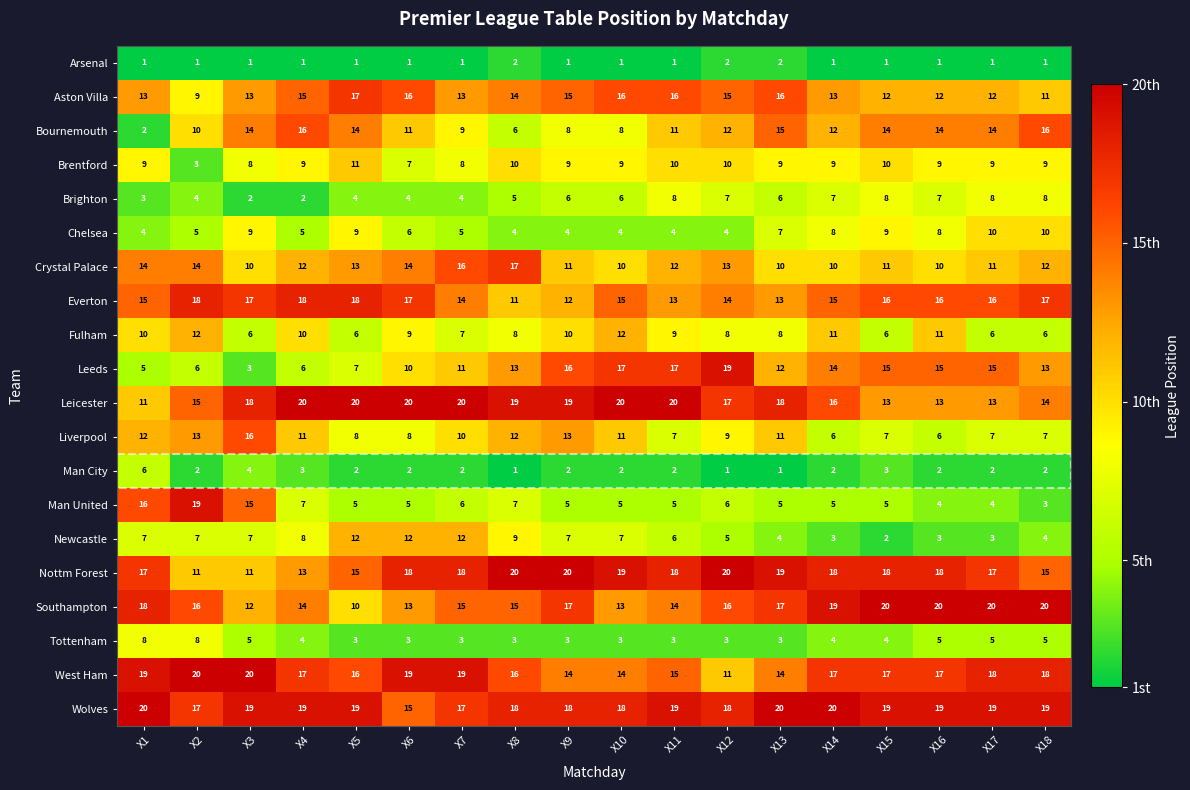

What is the maximum value for Tottenham?

8